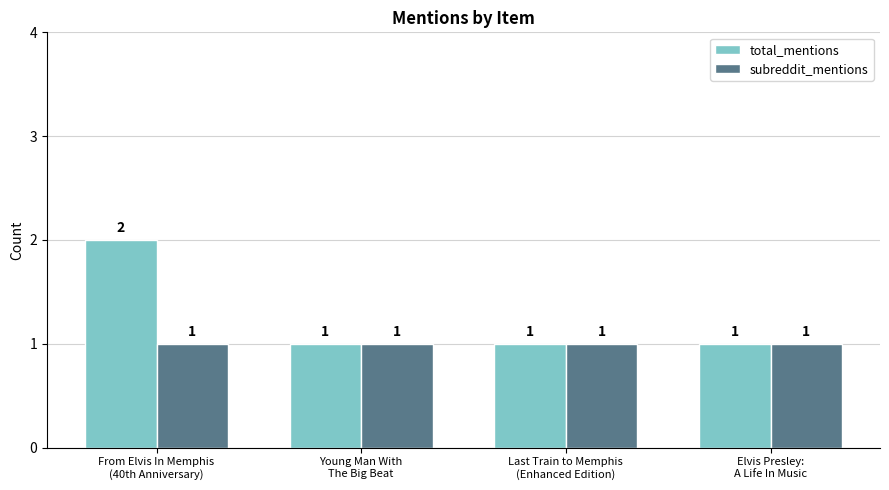

The value of subreddit_mentions at Last Train to Memphis
(Enhanced Edition) is 0. True or false?

False